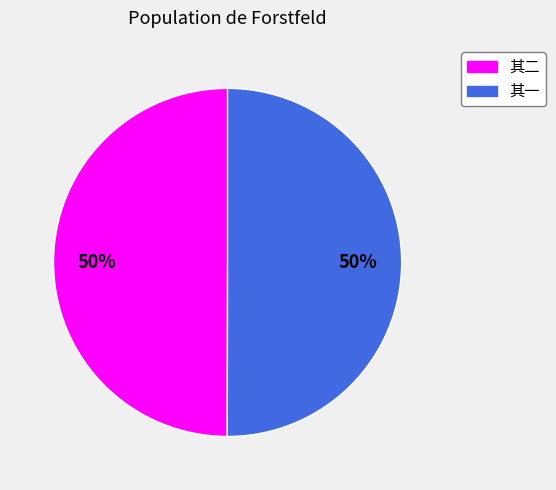

Count the number of slices in the pie.

2